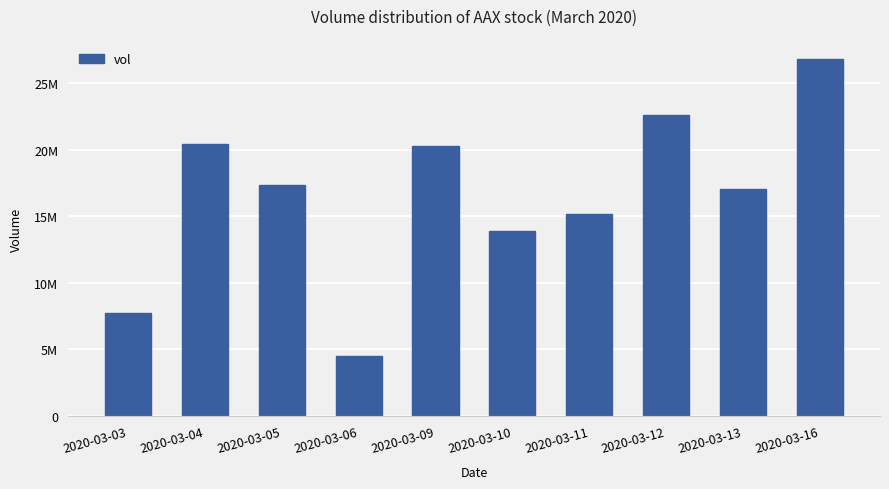

Reading left to right, what are all the values shown in this chart?

2020-03-03=7750900	2020-03-04=20439300	2020-03-05=17310000	2020-03-06=4518300	2020-03-09=20304000	2020-03-10=13877000	2020-03-11=15137800	2020-03-12=22587900	2020-03-13=17026300	2020-03-16=26789500